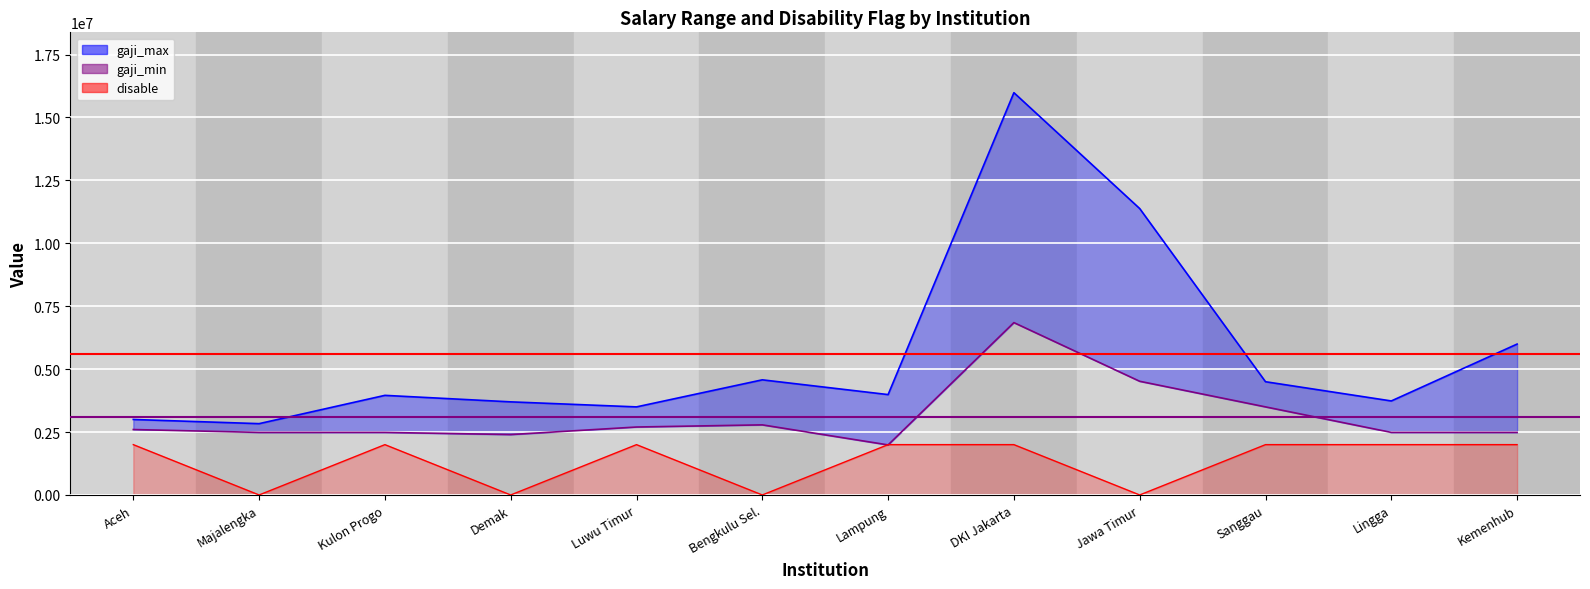

Is the value of gaji_min at Demak greater than the value of gaji_max at Kemenhub?

No